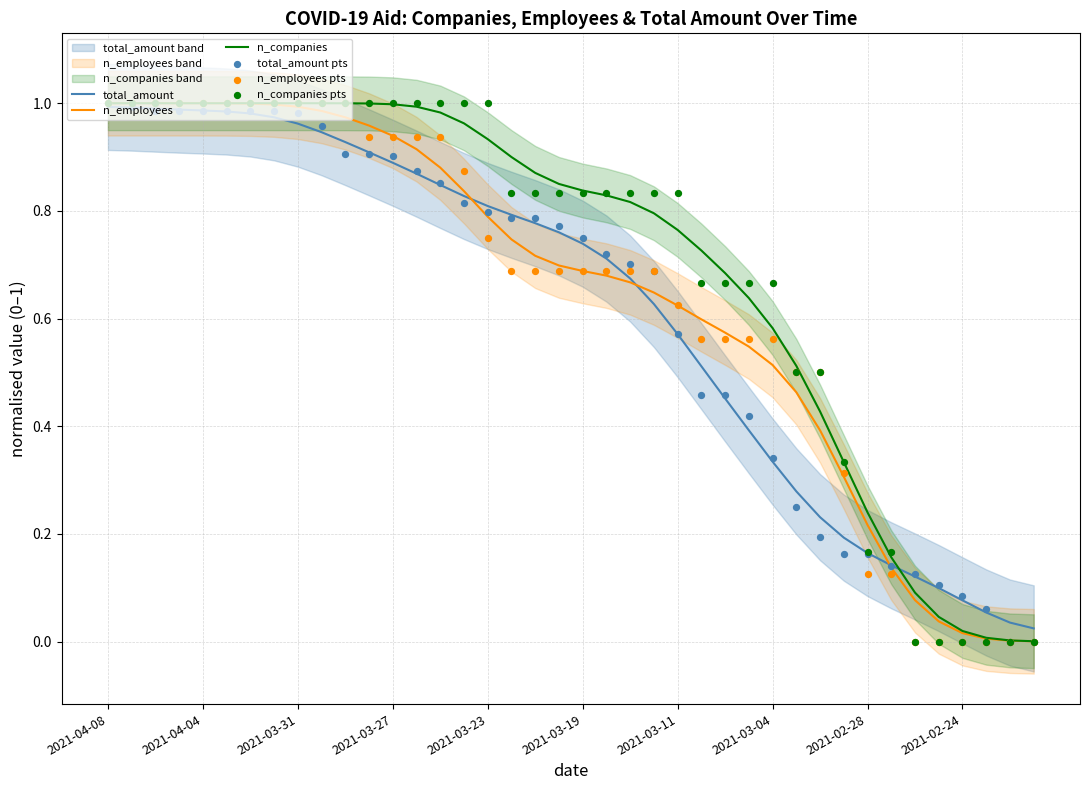

What is the total value across all series at 17?

4.7